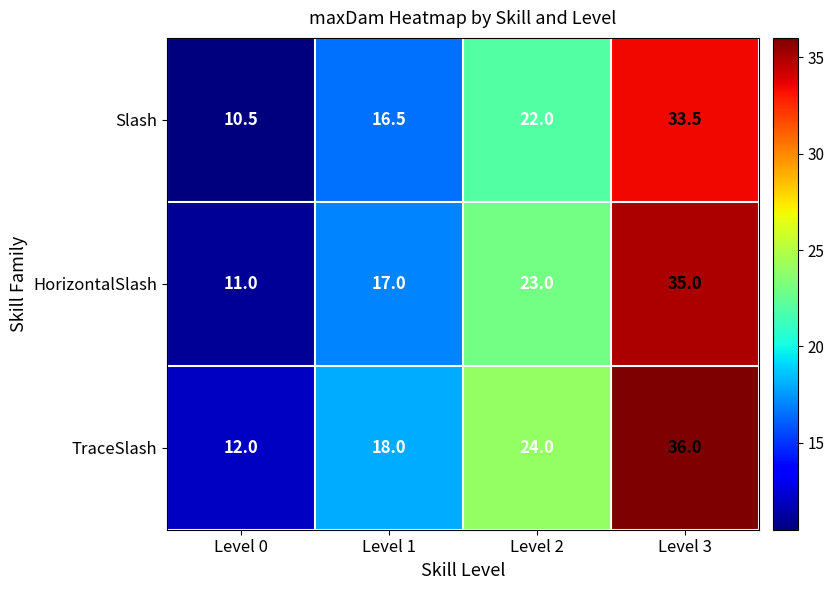

What is the sum of the HorizontalSlash values at Level 0 and Level 1?

28.0